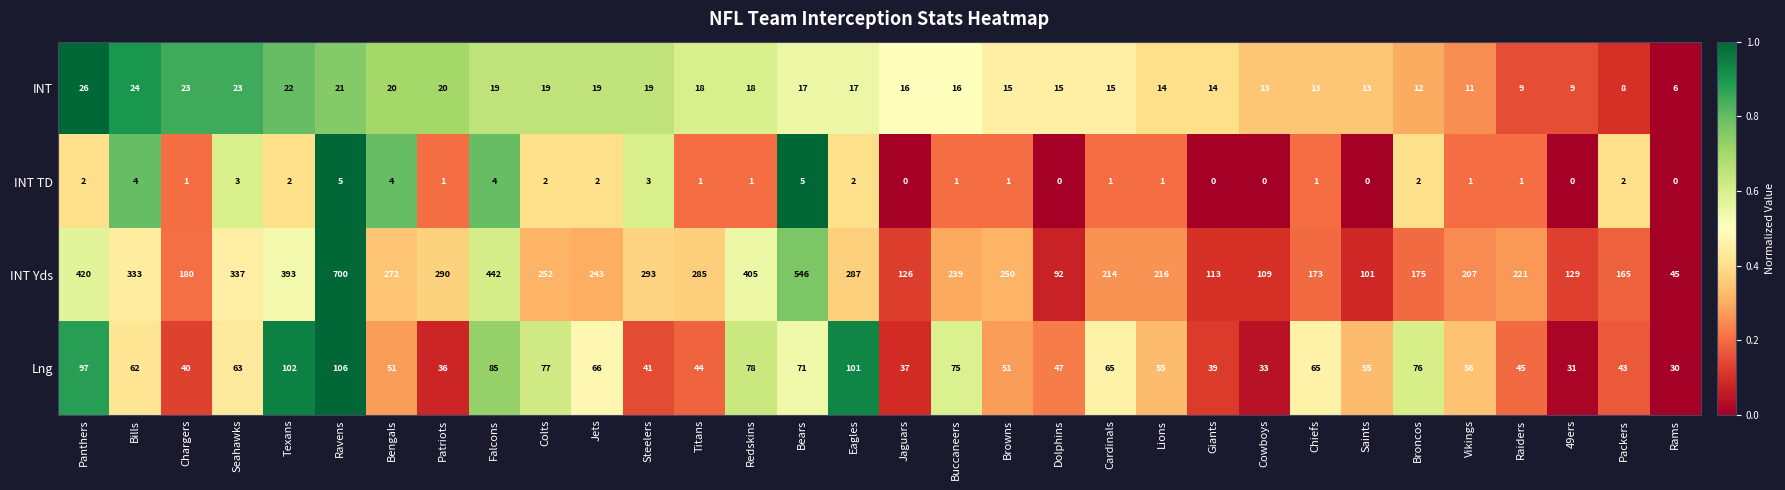

Which series has the largest total across all categories?

INT Yds